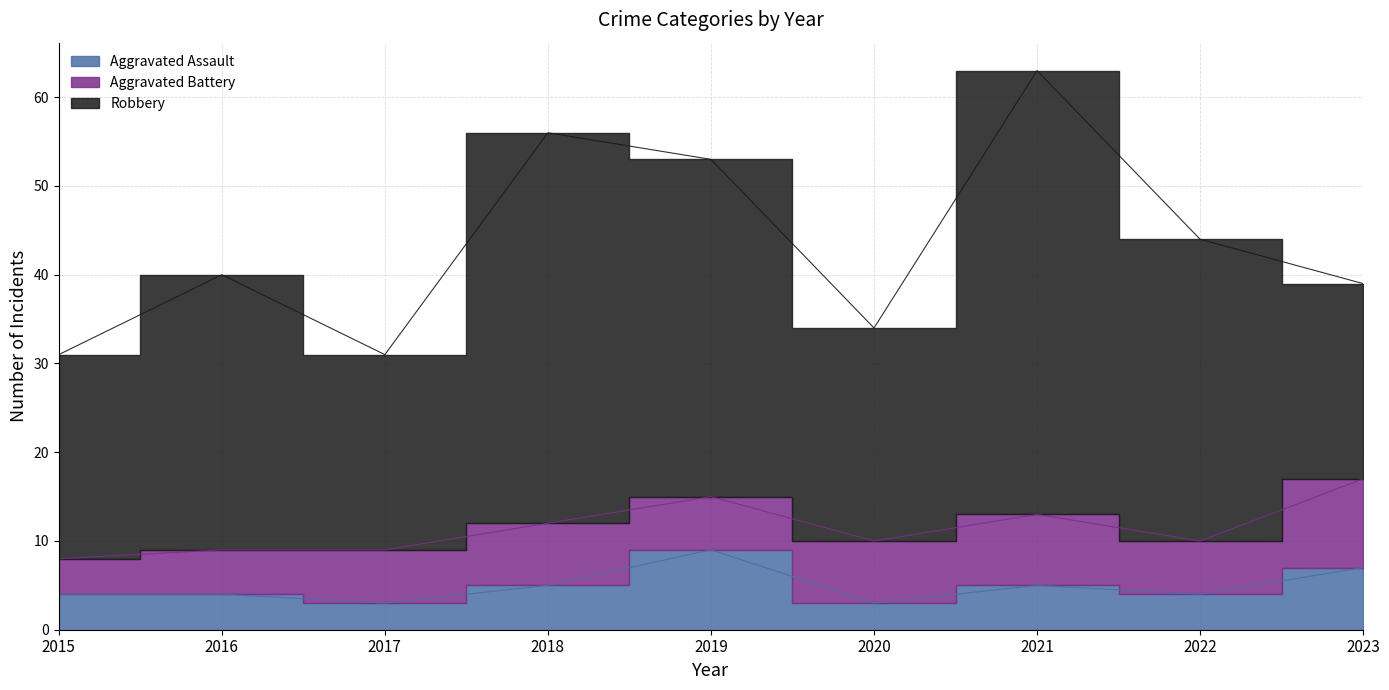

True or false: Robbery and Aggravated Battery intersect in this chart.

False